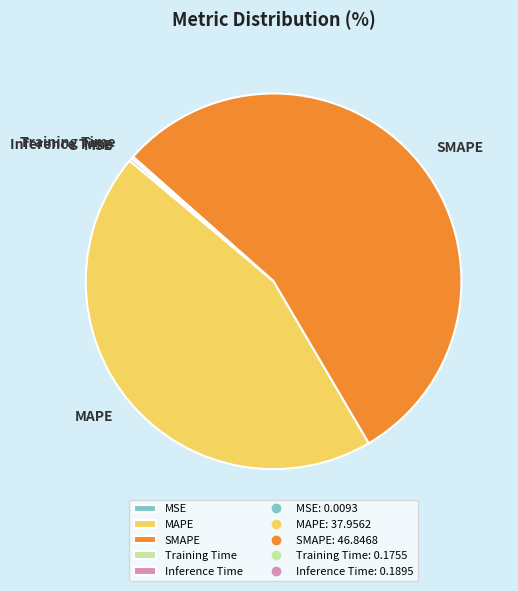

Does any single category account for the majority?

Yes